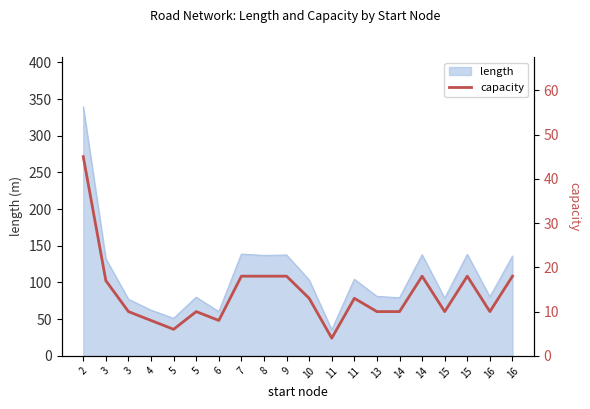

What is the difference between the values at 11 and 16?

14